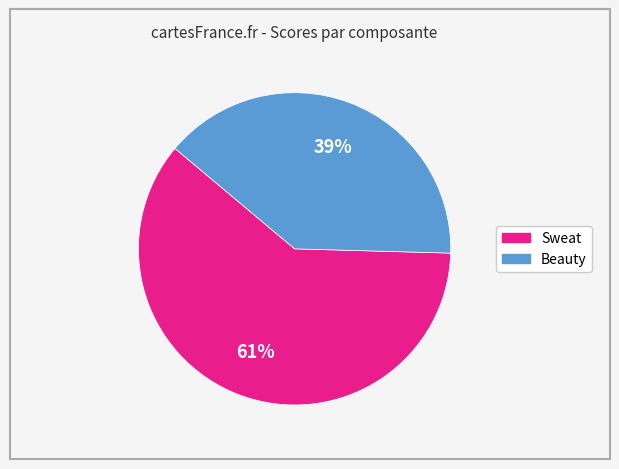

How many segments does this pie chart have?

2